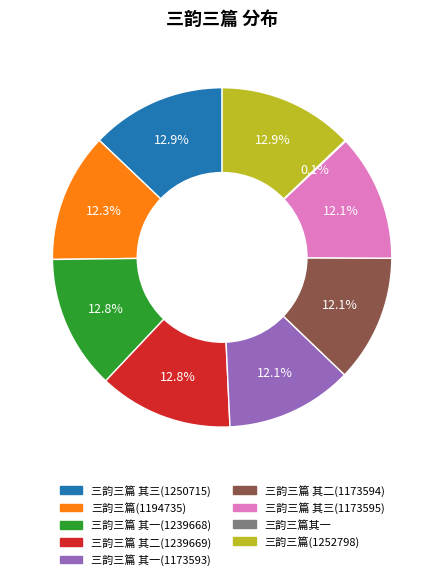

Does 三韵三篇(1194735) account for over 50% of the chart?

No